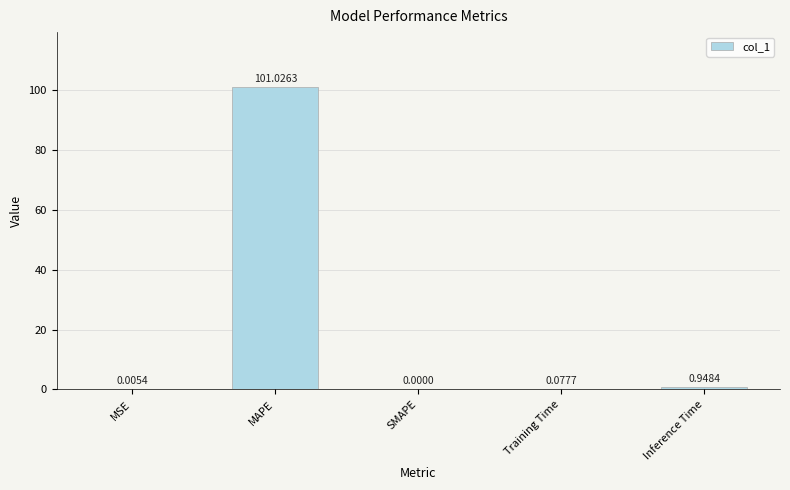

What is the average value?

20.4